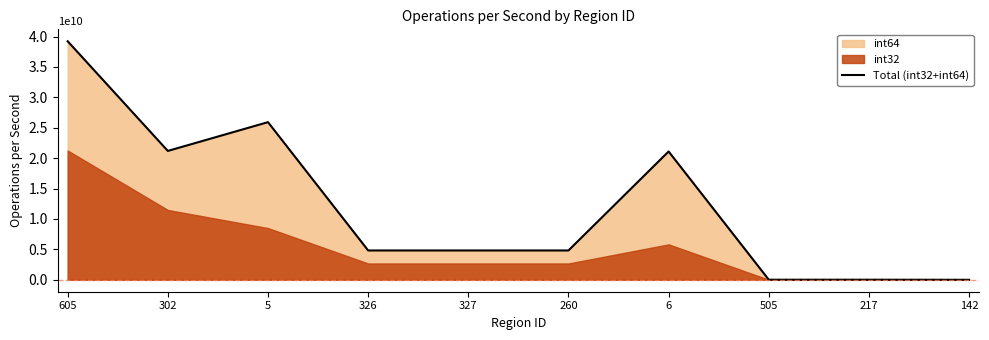

What is the greatest value displayed?

39219930535.4